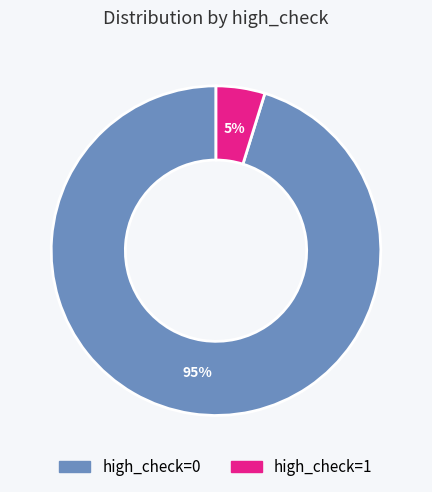

What is the largest slice in the pie chart?

high_check=0